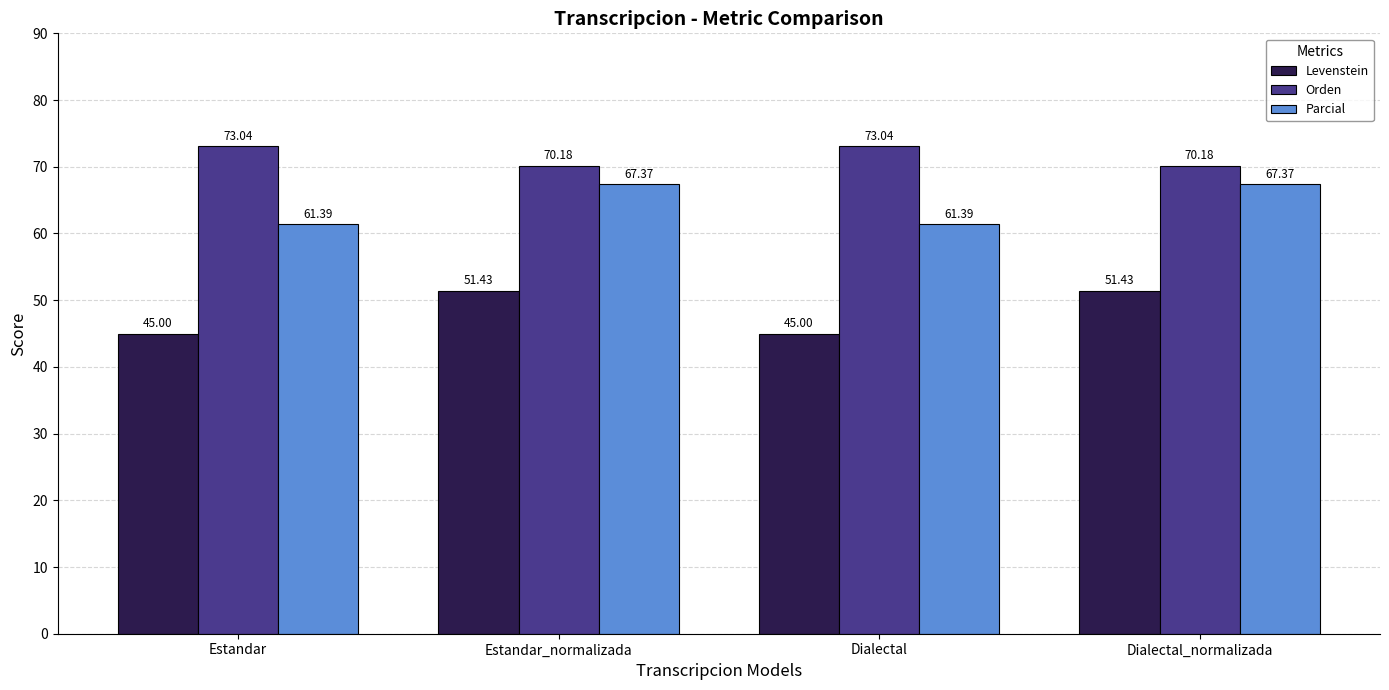

Rank the series at Estandar_normalizada from highest to lowest value.

Orden, Parcial, Levenstein